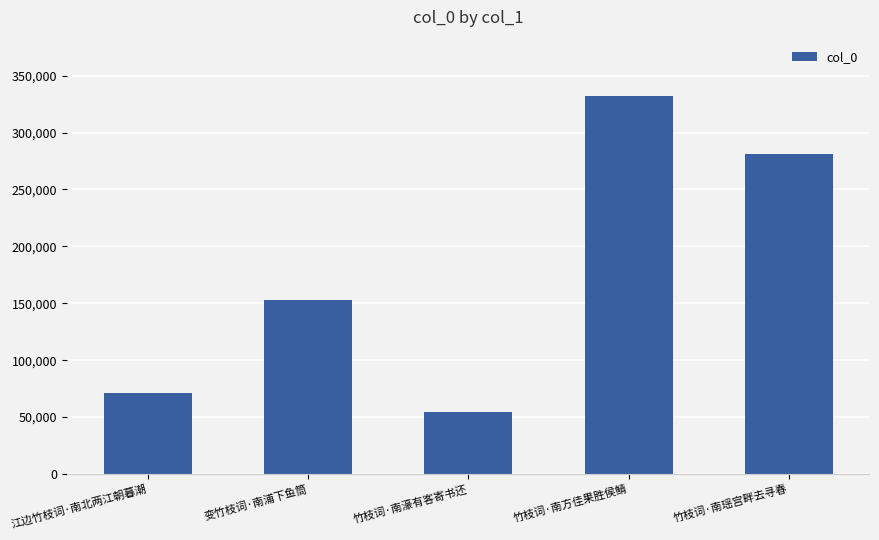

What is the difference between the maximum and minimum values?

277569